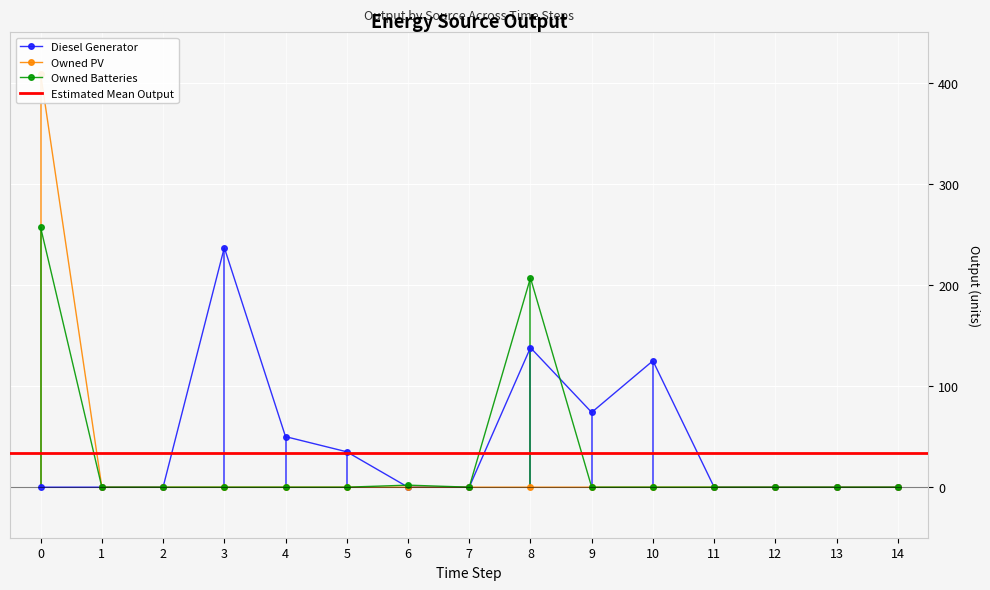

What is the sum of the Owned PV values at 0 and 10?

409